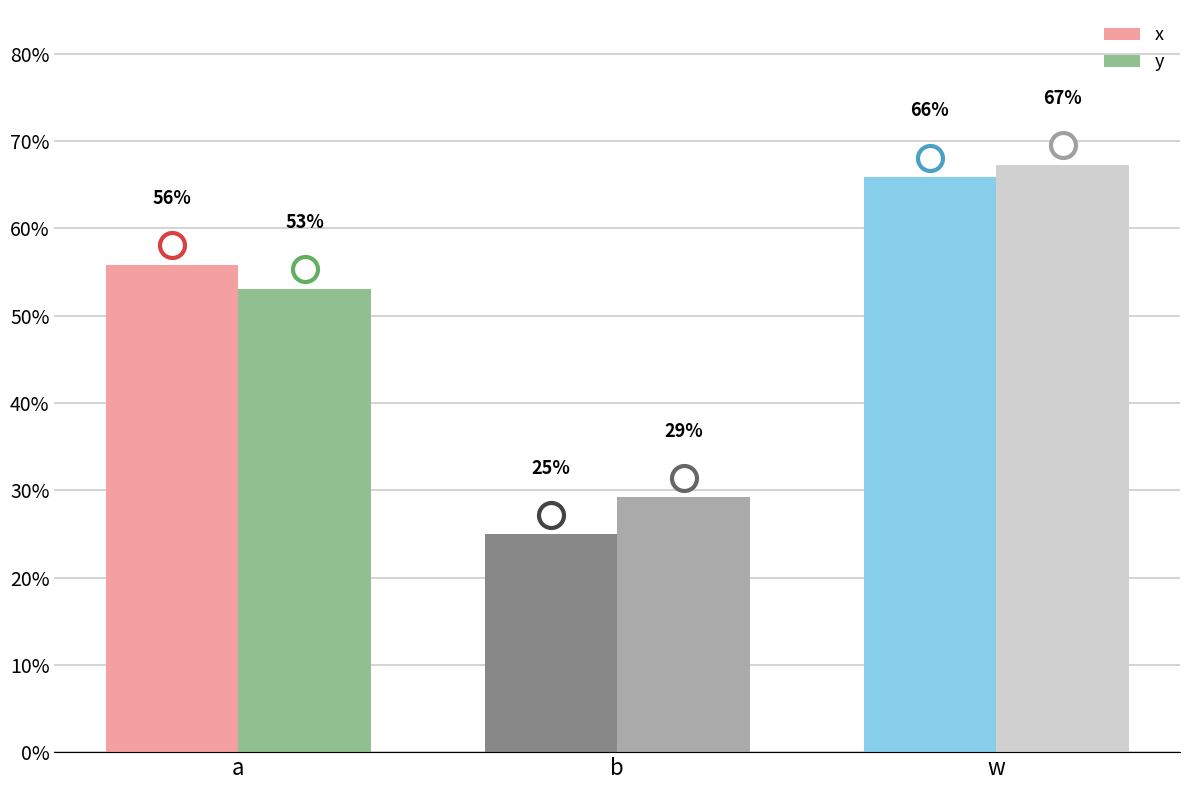

What are all the series names shown in the legend?

x, y